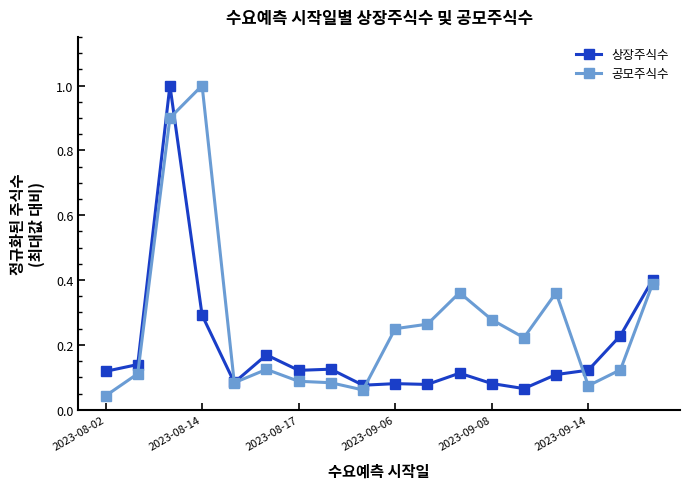

How many lines are shown in the chart?

2